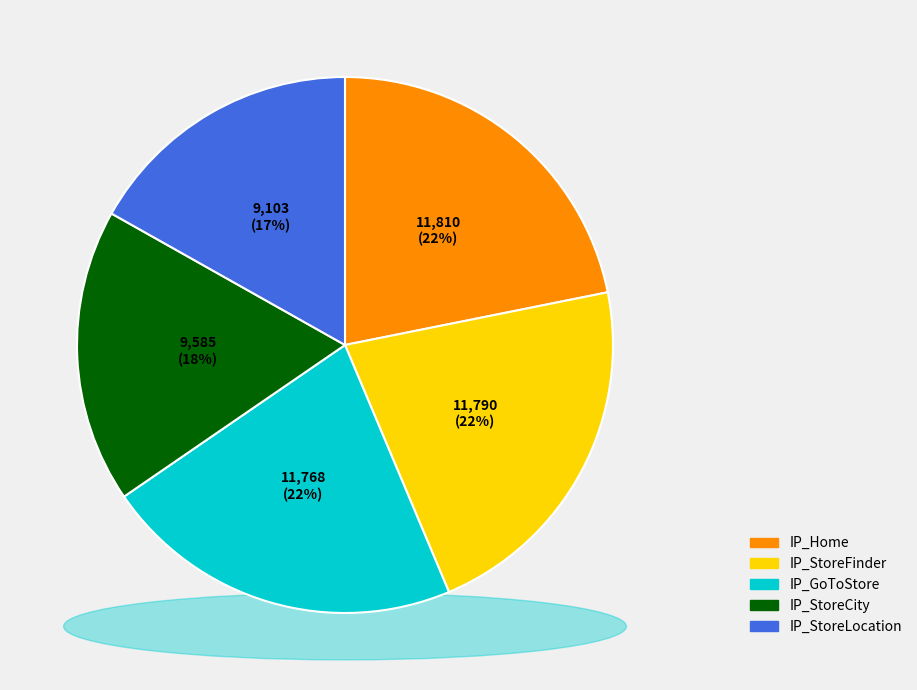

The IP_StoreLocation slice represents 26% of the pie. True or false?

False